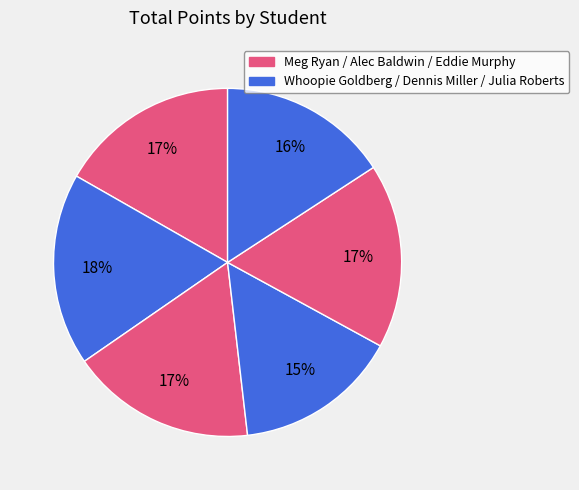

How many segments does this pie chart have?

6